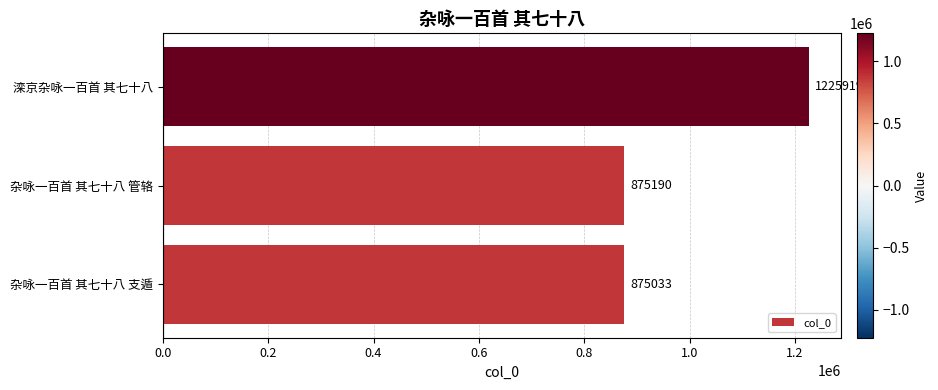

At which category does the chart reach its peak across all series?

滦京杂咏一百首 其七十八